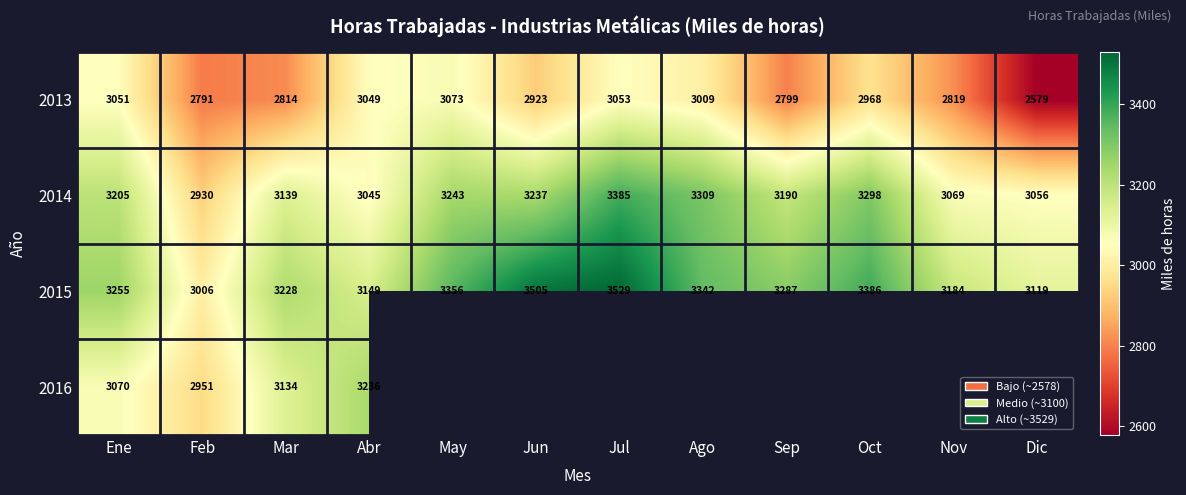

At which label does 2014 reach its peak?

Jul